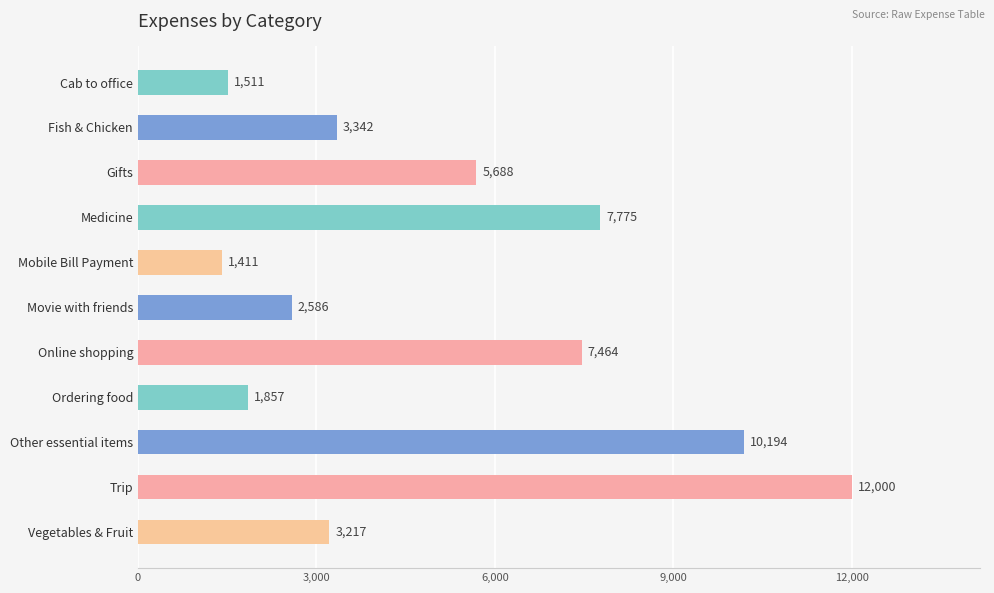

Where is the data nearest to the value 6705?

Online shopping